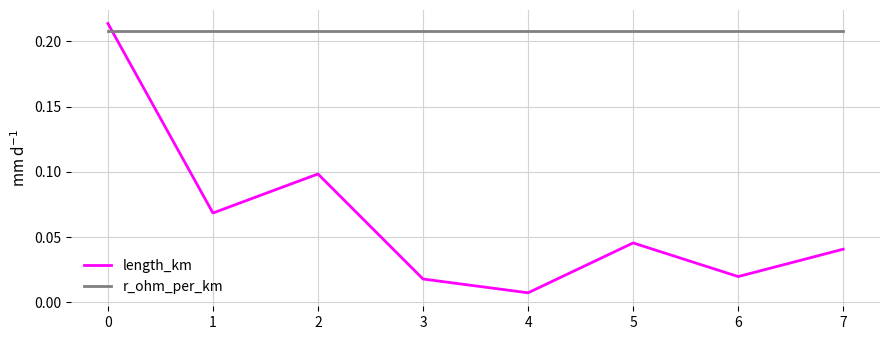

Where is length_km nearest to the value 0?

4